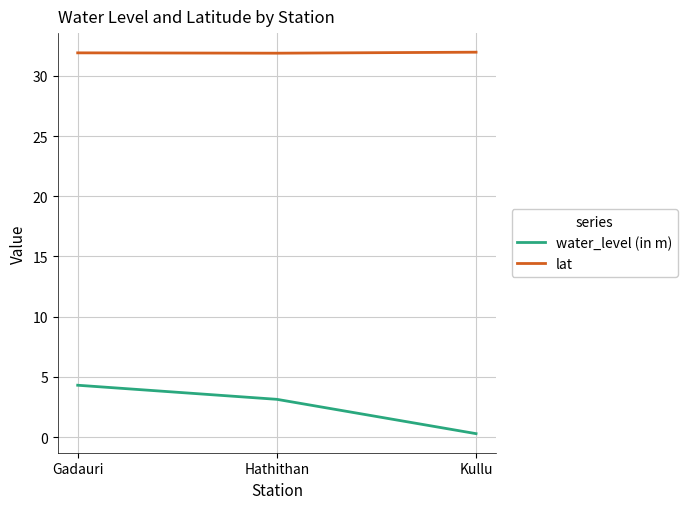

What position from the right is Hathithan?

2